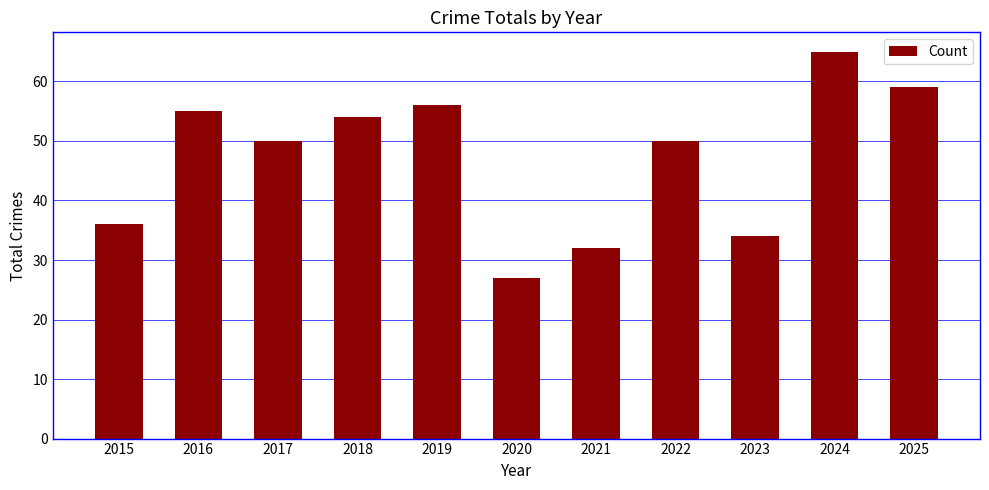

What is the difference between the values at 2016 and 2018?

1